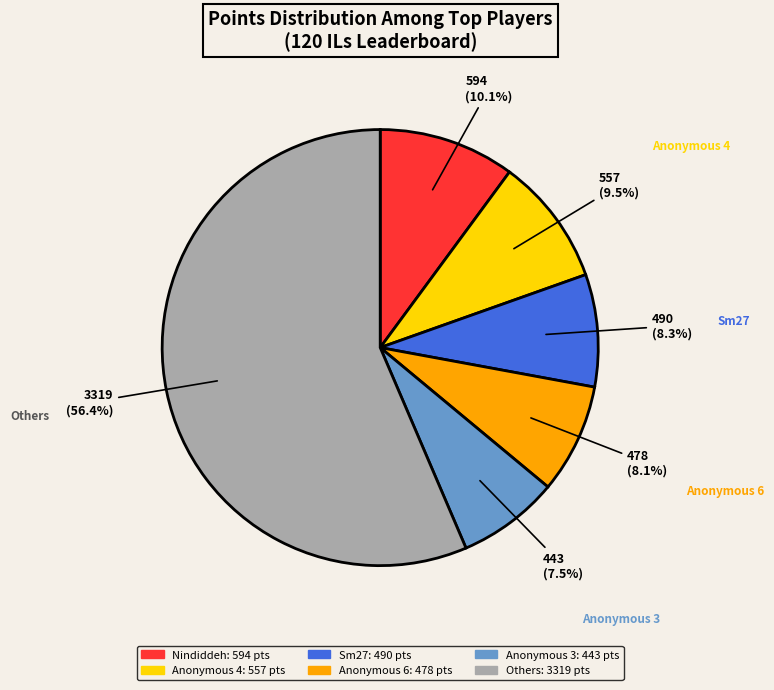

To the nearest percent, what is the average slice percentage?

17%